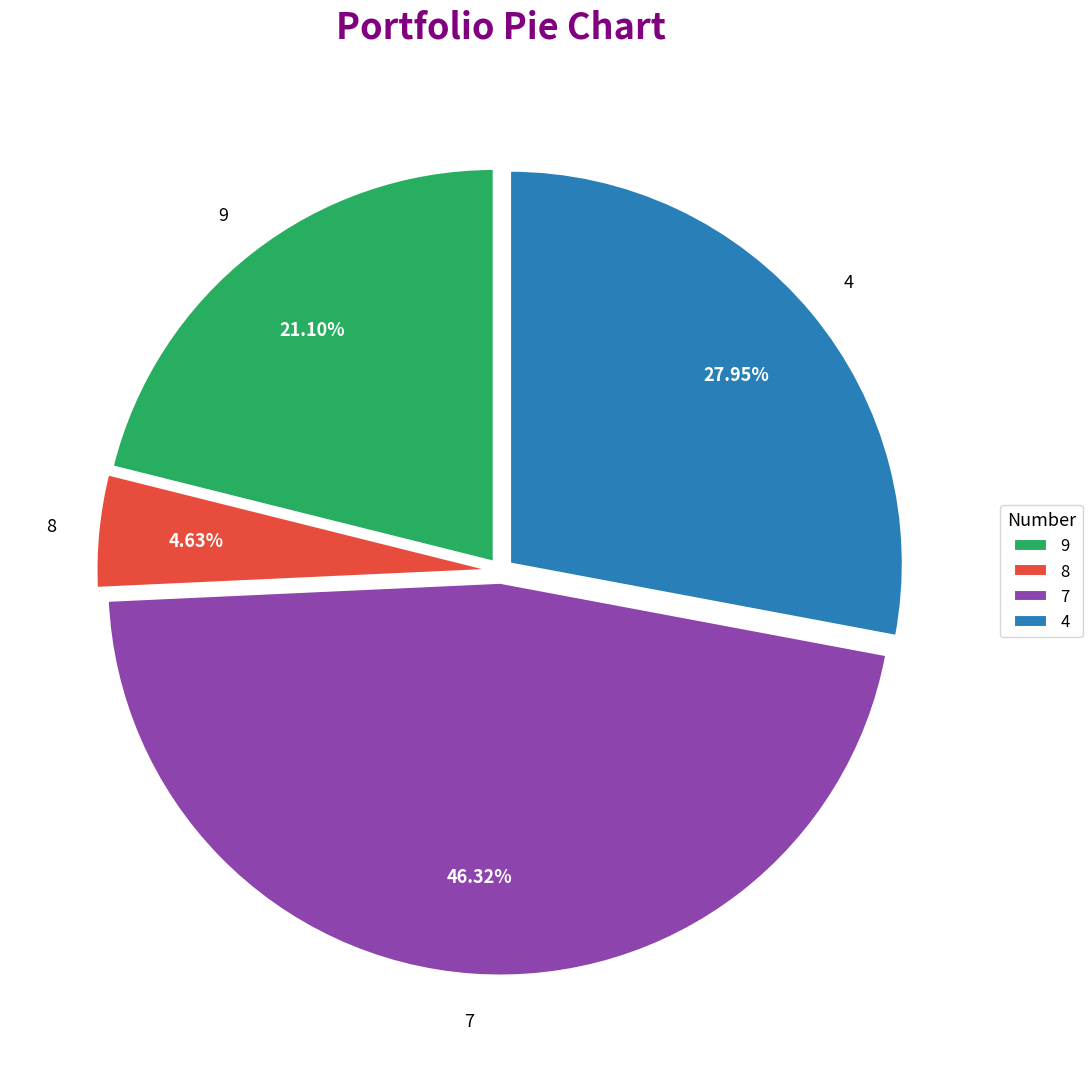

Combined, what portion of the pie is 7 and 4?

74.3%